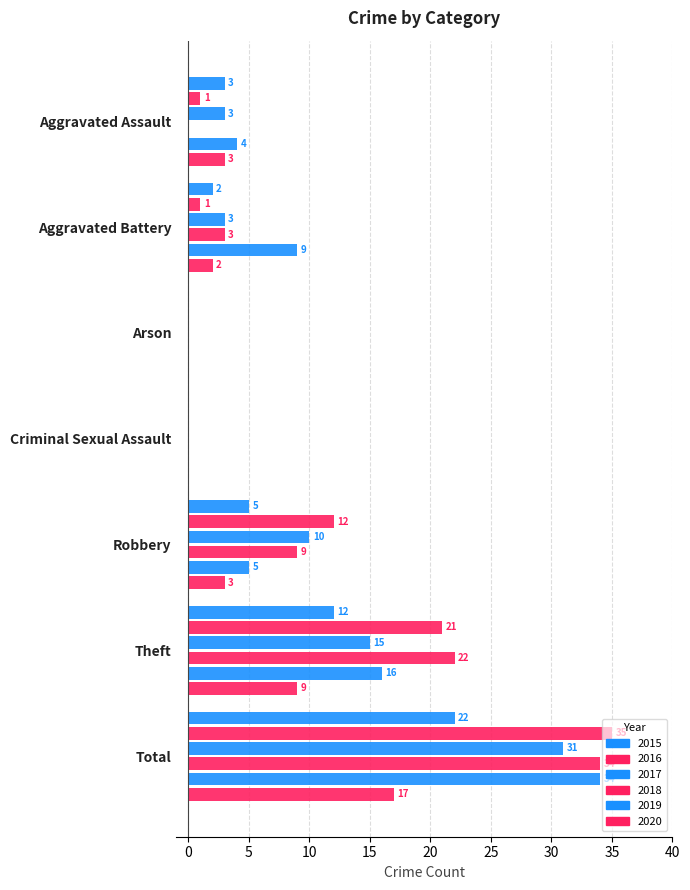

Which category has the highest value in the 2016 series?

Total